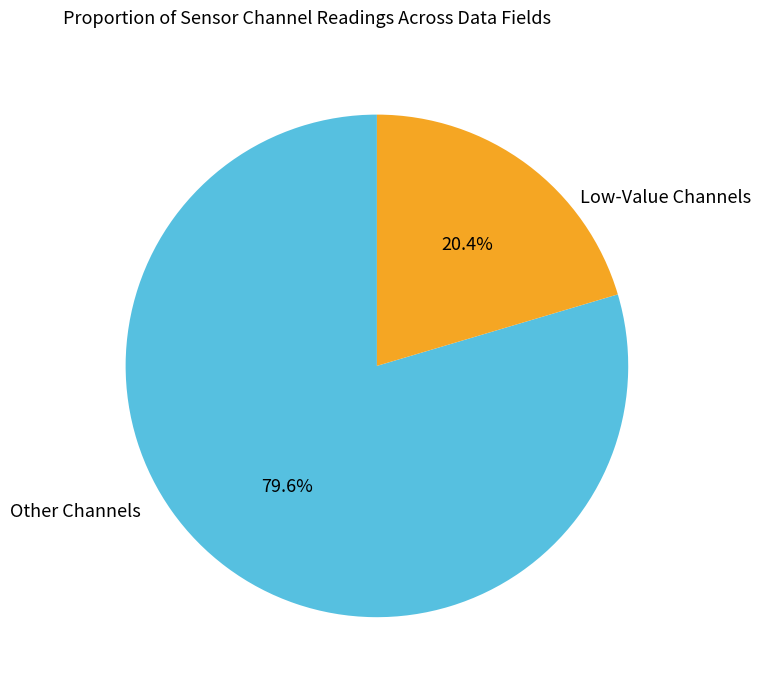

Is there a majority slice in this chart?

Yes